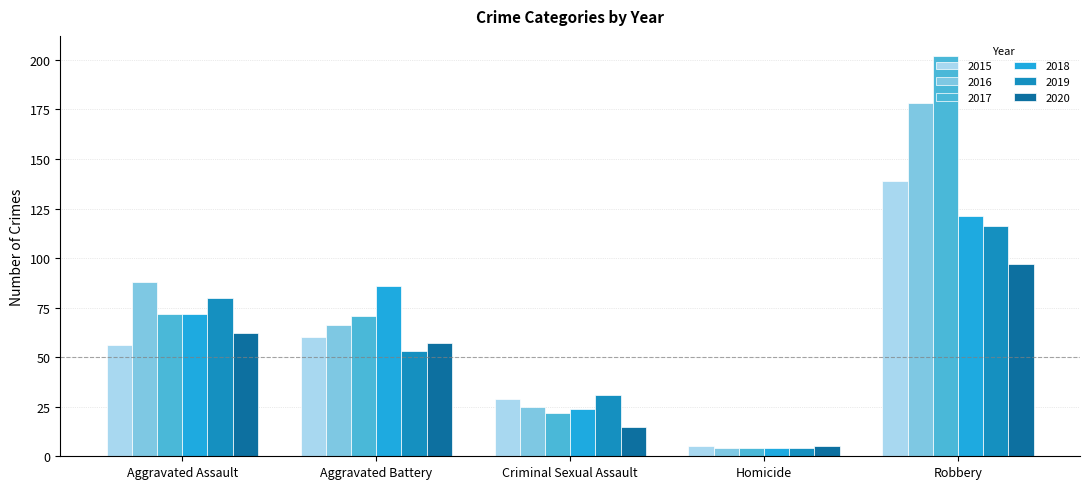

Which series has the largest total across all categories?

2017